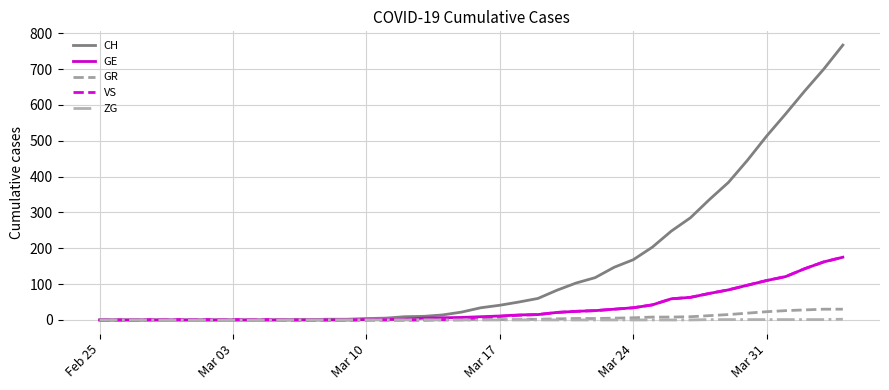

Which series has the largest range (max minus min)?

CH